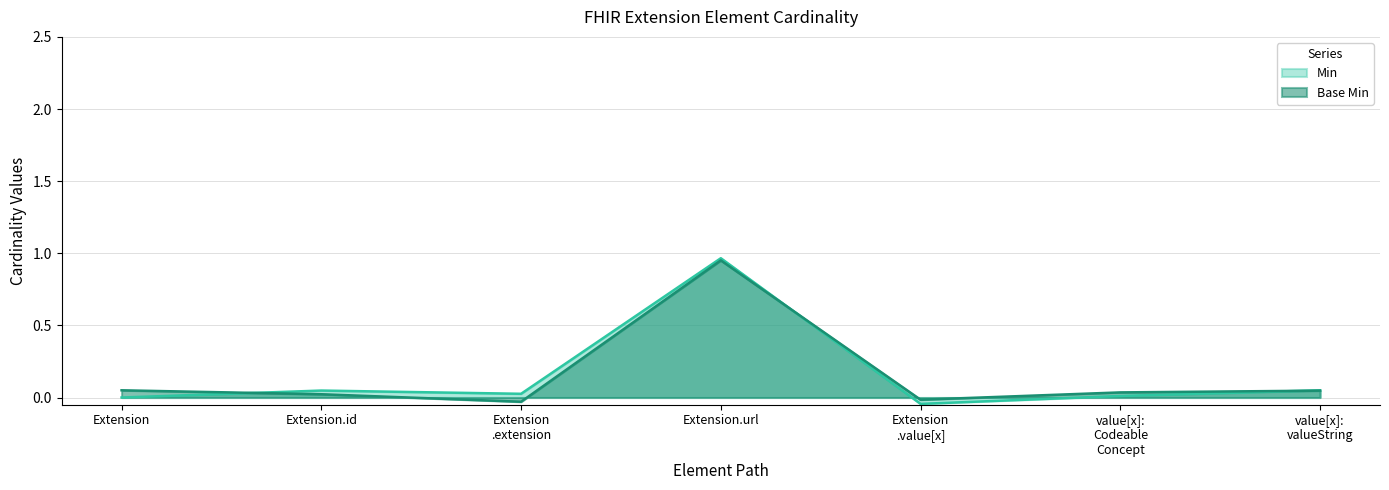

Where do Base Min and Min first cross each other?

Extension and Extension.id